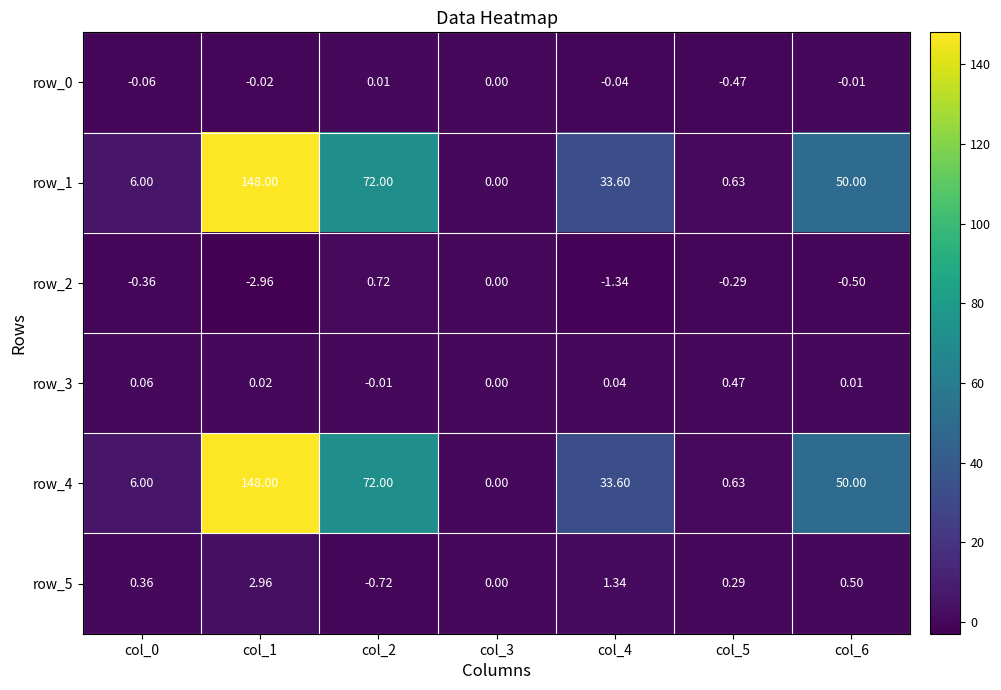

What is the total value across all series at col_1?

296.0